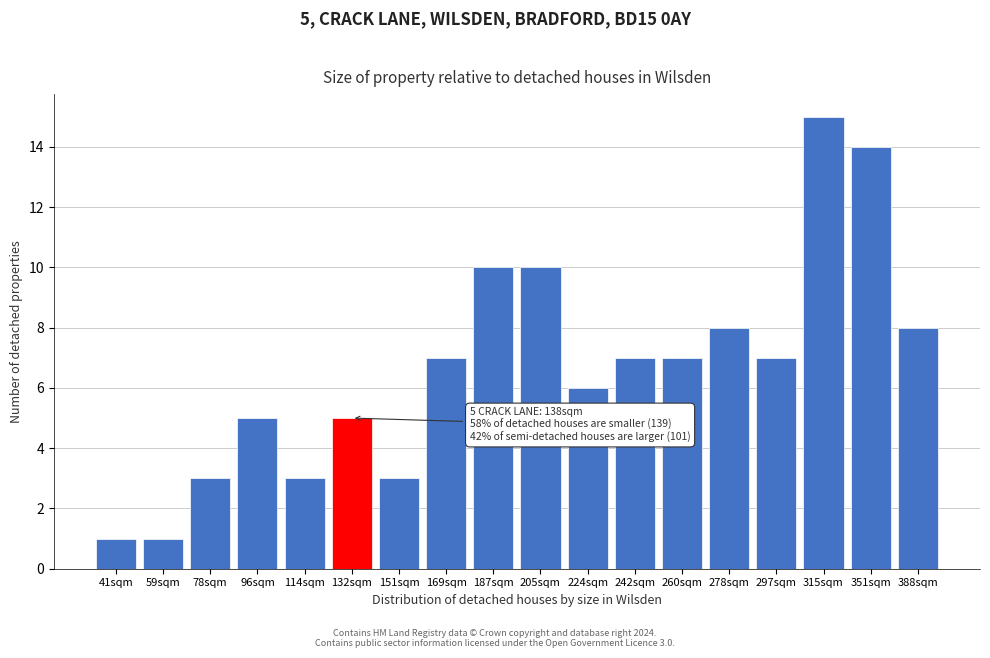

Reading left to right, extract all data points from this chart.

41sqm=1	59sqm=1	78sqm=3	96sqm=5	114sqm=3	132sqm=5	151sqm=3	169sqm=7	187sqm=10	205sqm=10	224sqm=6	242sqm=7	260sqm=7	278sqm=8	297sqm=7	315sqm=15	351sqm=14	388sqm=8